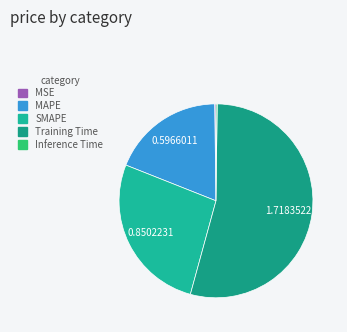

To the nearest percent, what is the difference between the largest and smallest slice percentages?

54%